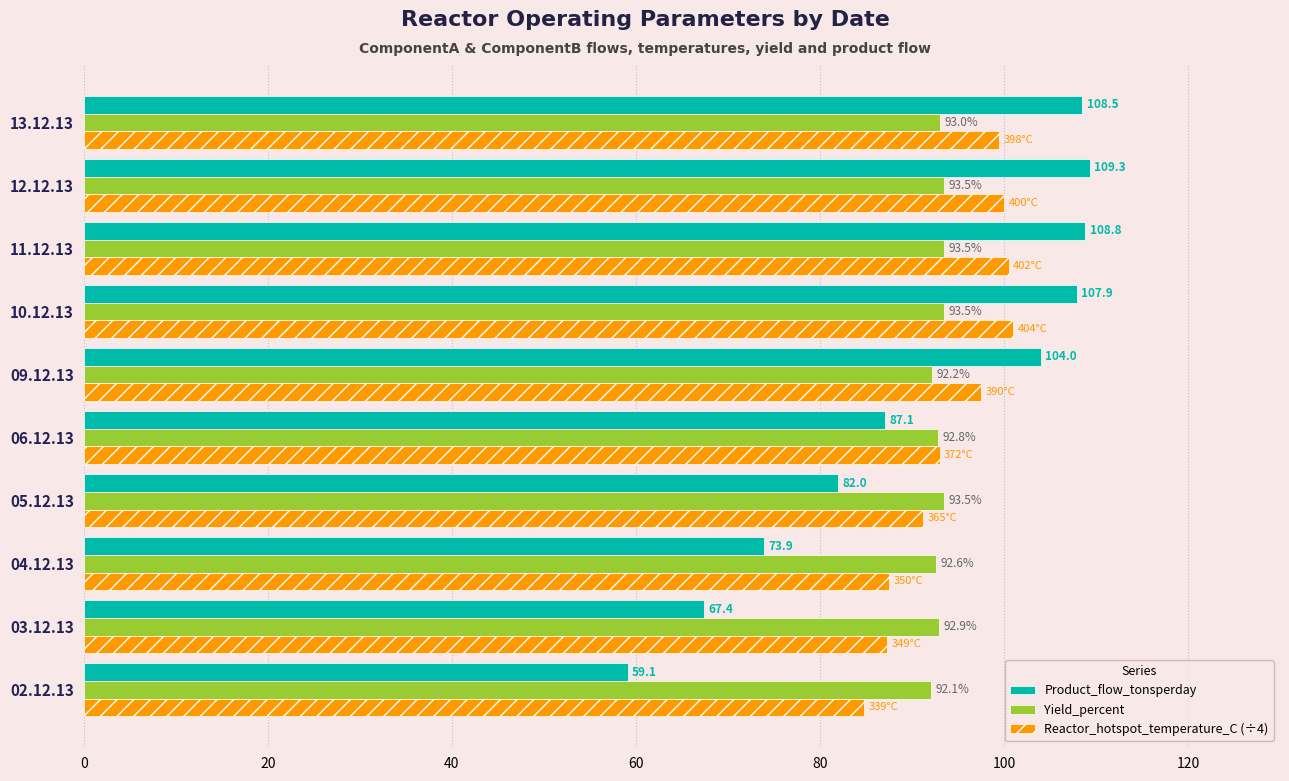

Count the number of categories in the chart.

10